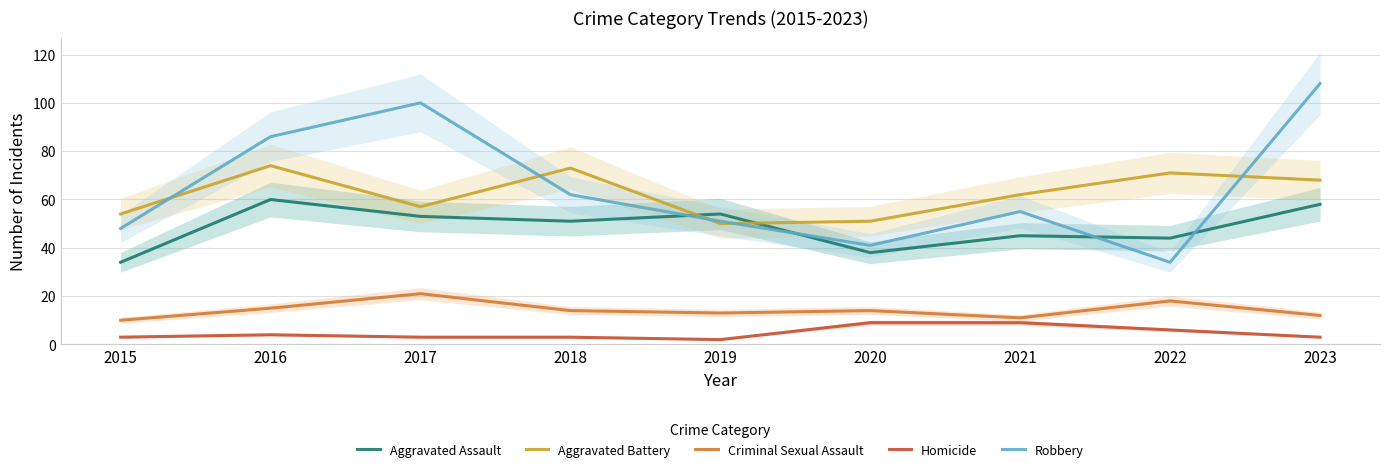

What is the minimum value shown in the chart?

2